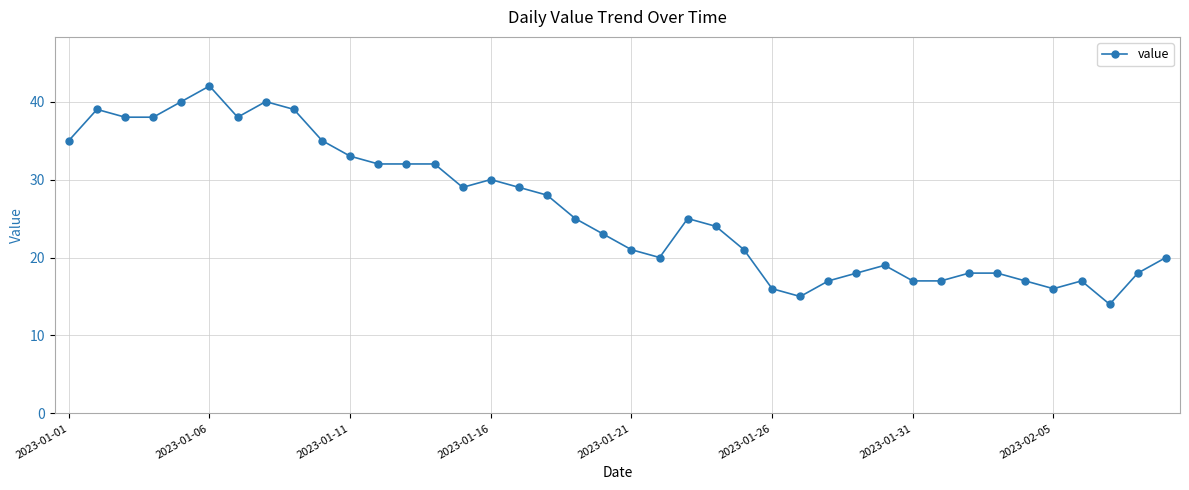

What is the difference between the maximum and minimum values?

28